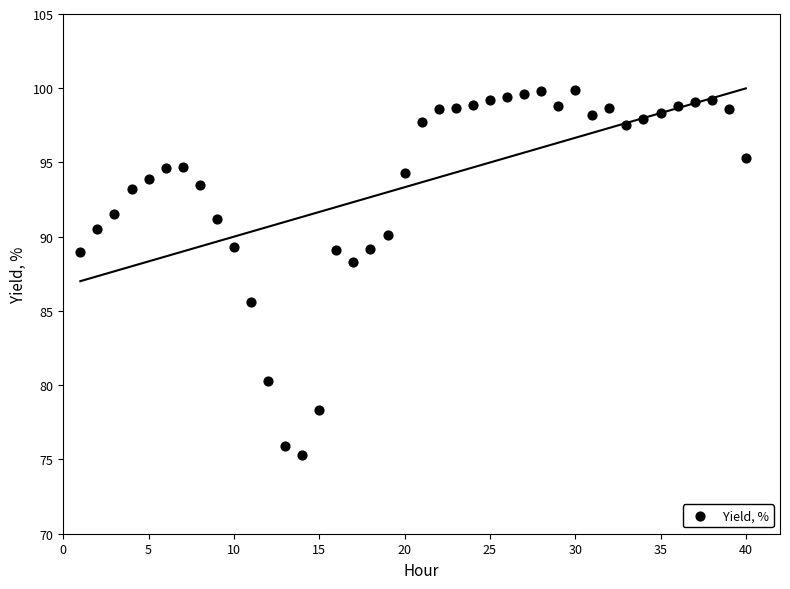

What is the range of X values (max minus min)?

39.0